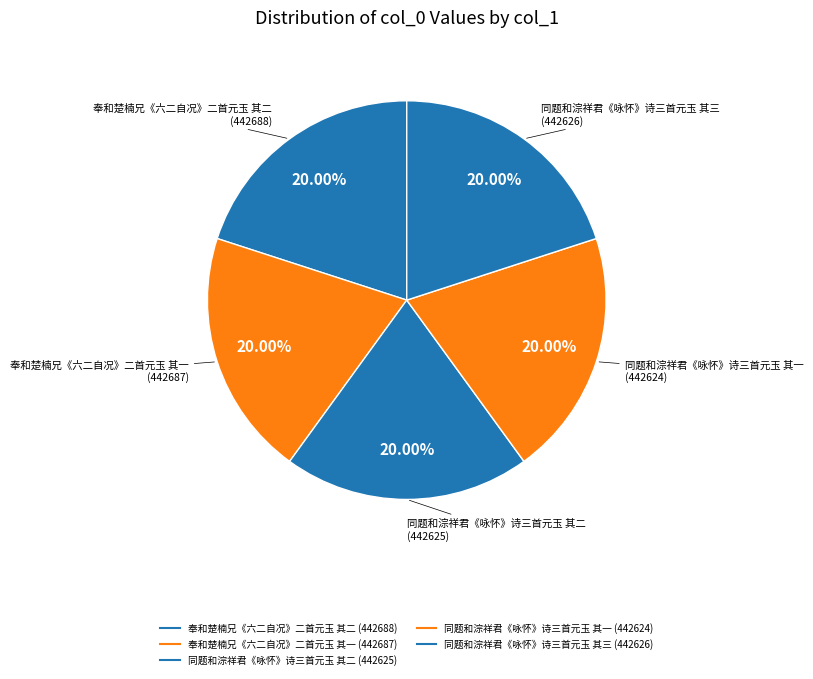

To the nearest percent, what is the average slice percentage?

20%